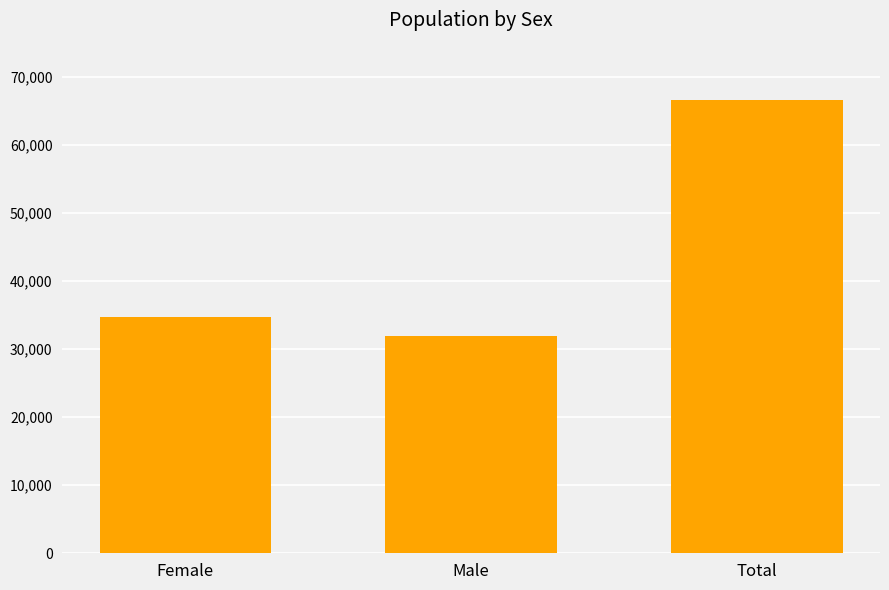

The value at Female is 34648. True or false?

True